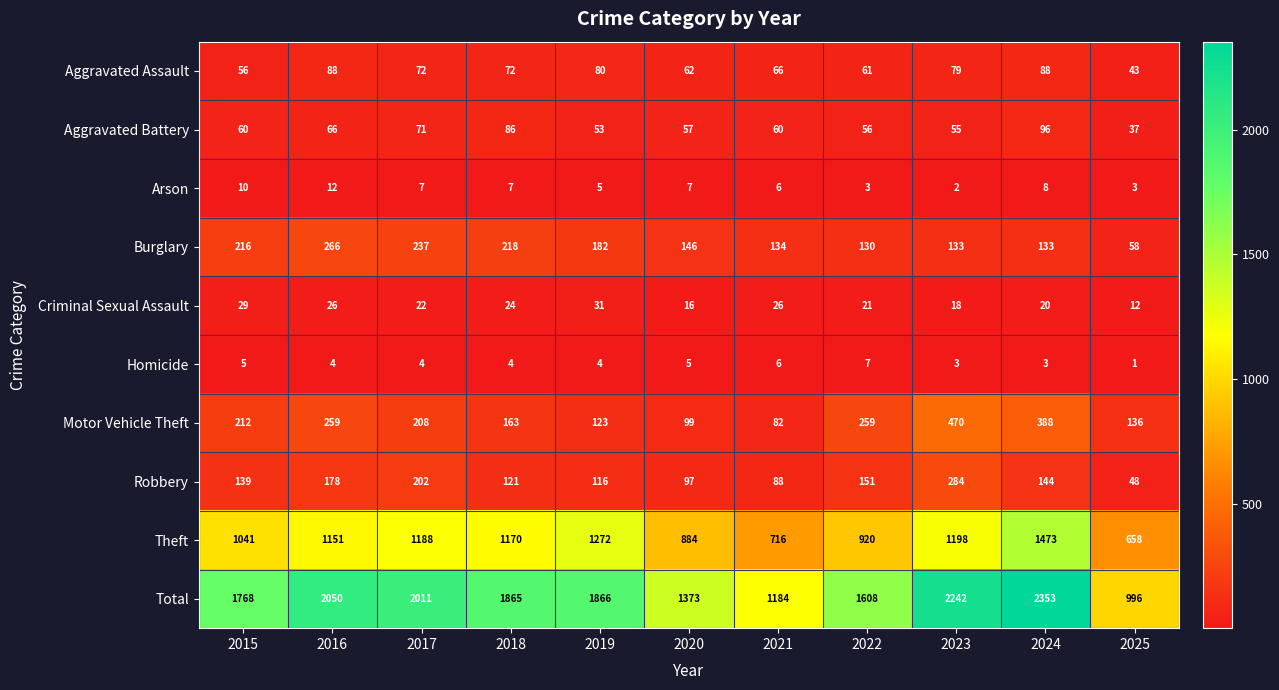

Which series has the widest spread of values?

Total